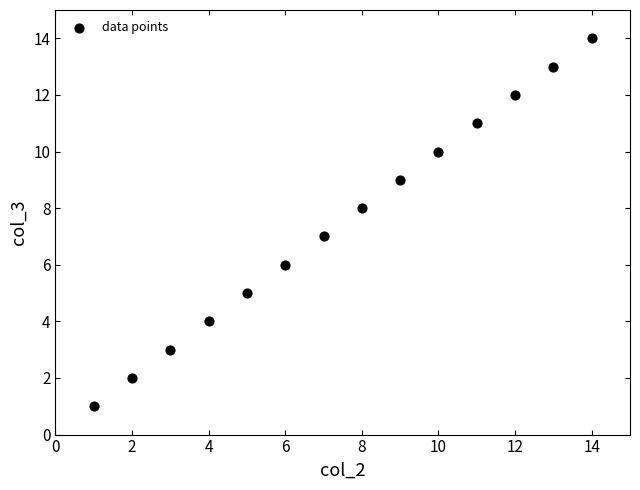

What is the range of X values (max minus min)?

13